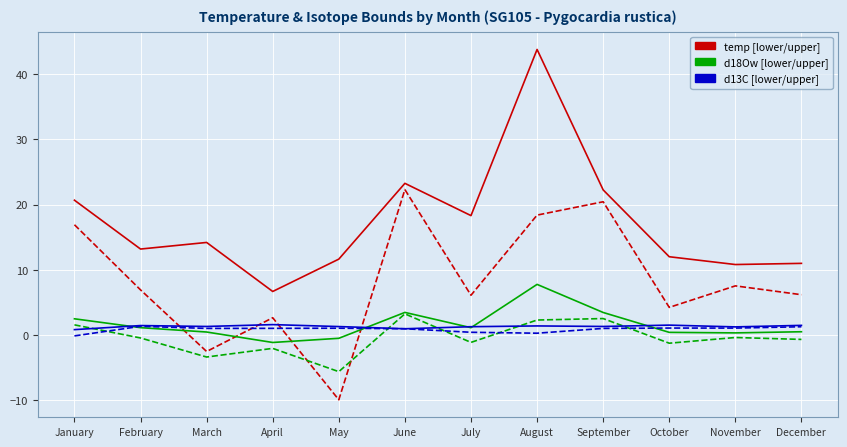

At which category is the sum across all series the highest?

August